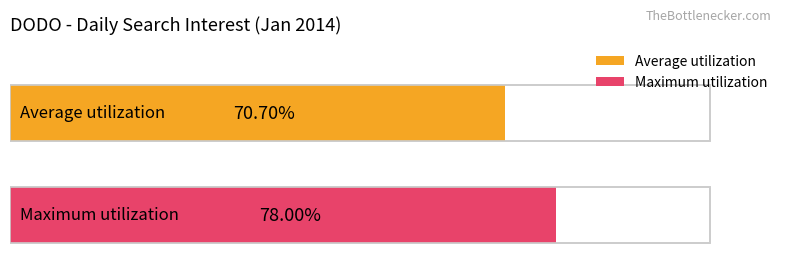

What are all the series names shown in the legend?

Average utilization, Maximum utilization